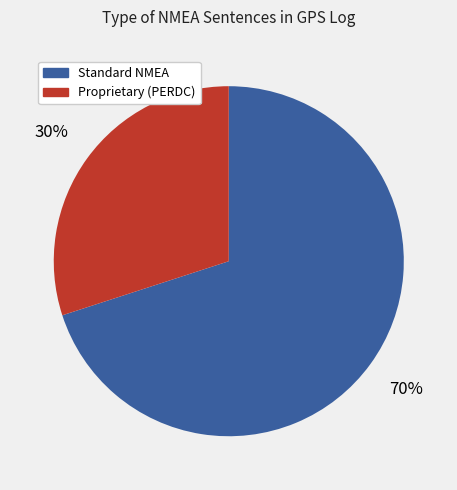

To the nearest percent, what is the difference between the largest and smallest slice percentages?

40%